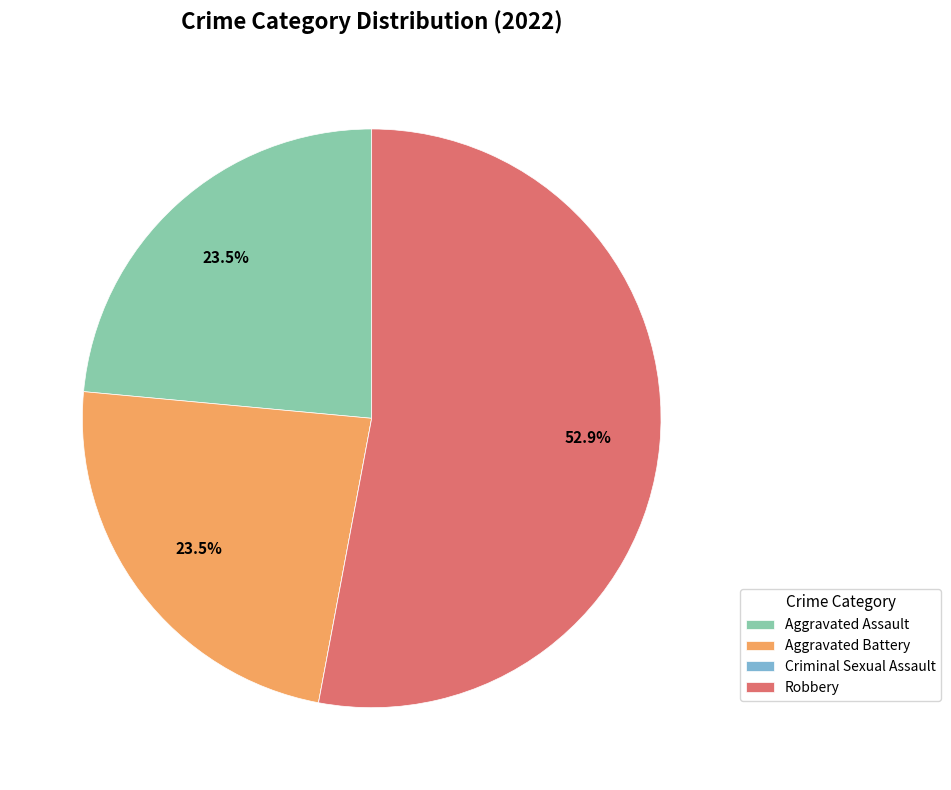

What is the largest slice in the pie chart?

Robbery